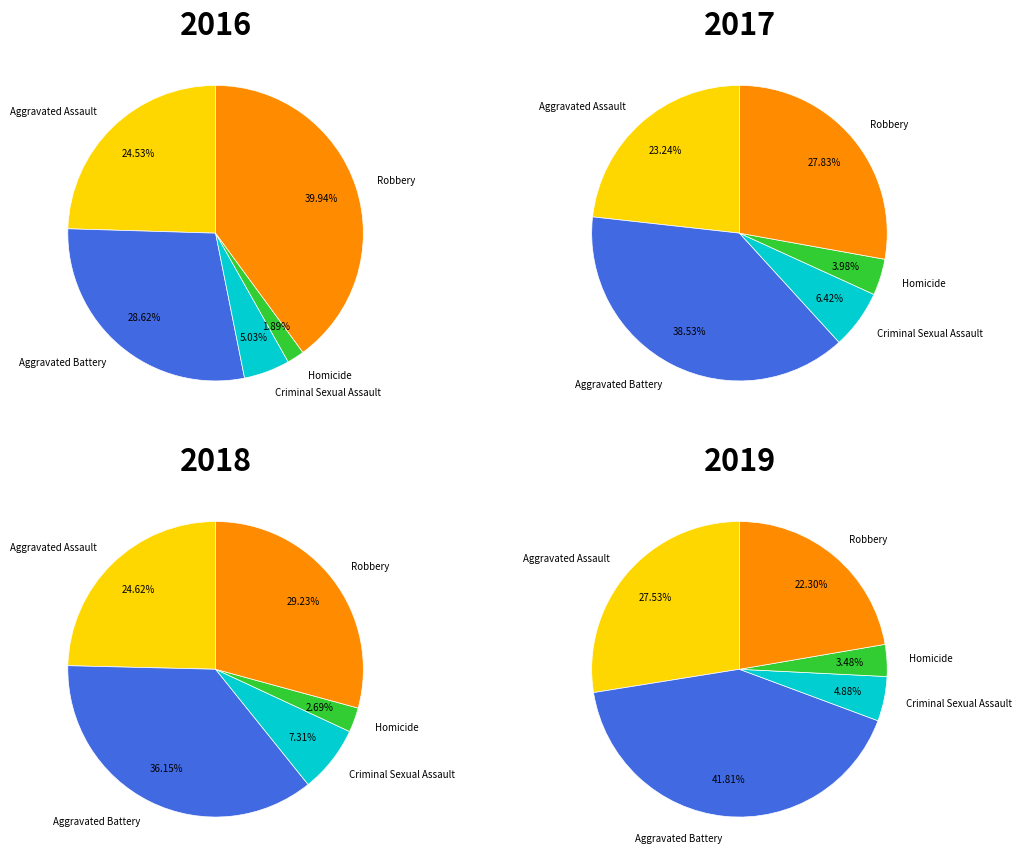

To the nearest percent, what is the difference between the Criminal Sexual Assault and Robbery slice percentages?

21%